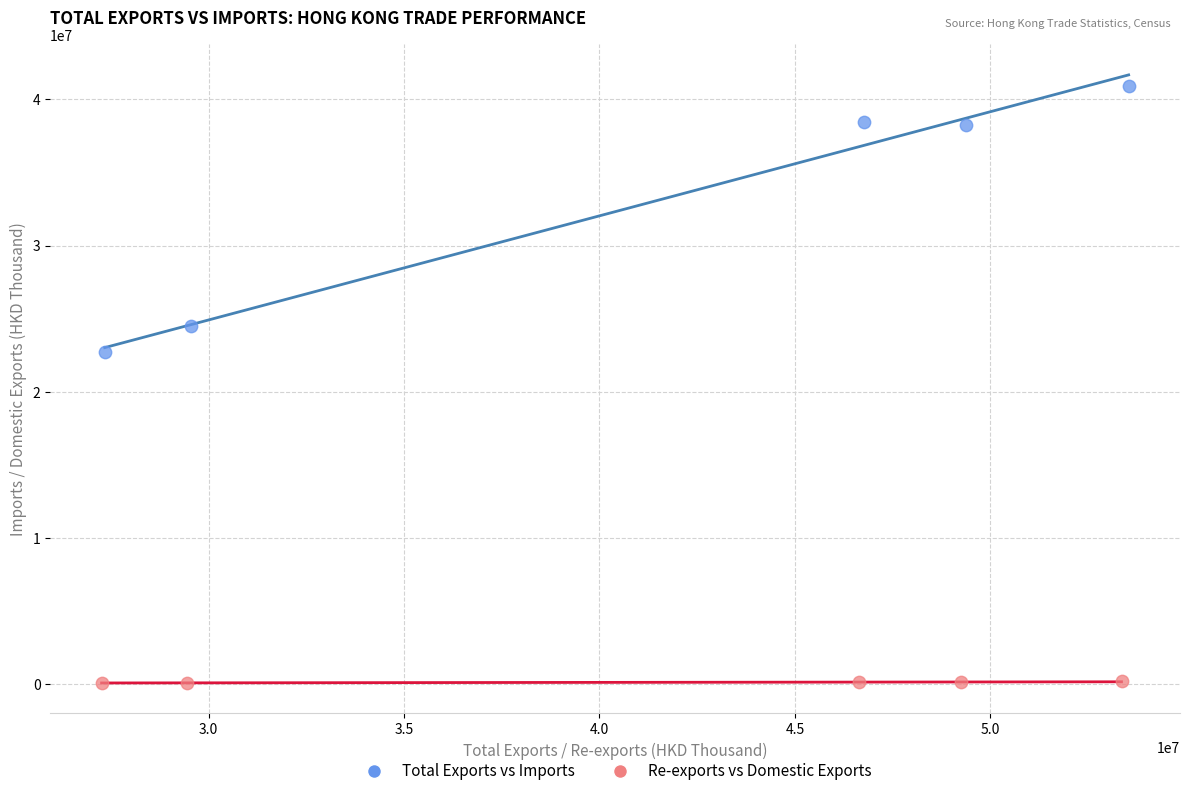

Which series has the widest spread of Y values?

Total Exports vs Imports